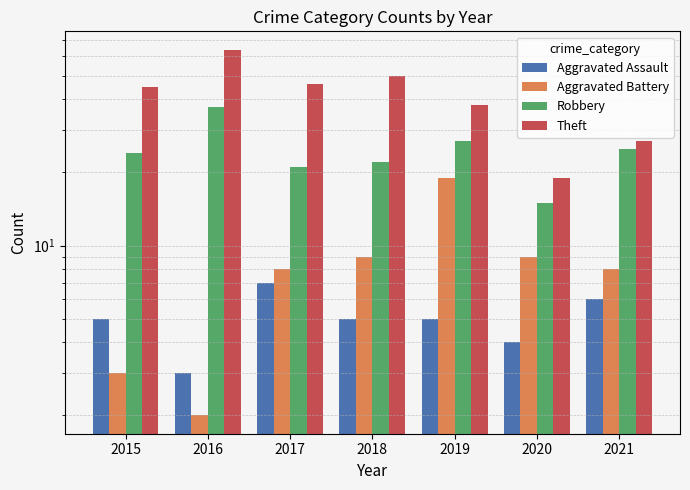

What is the maximum value for Aggravated Assault?

7